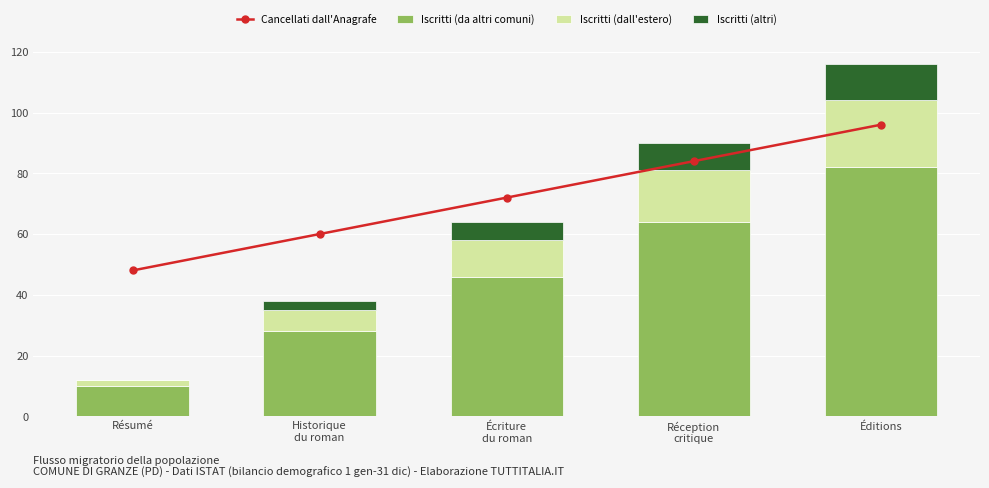

What is the spread (max minus min) of values at Écriture
du roman?

66